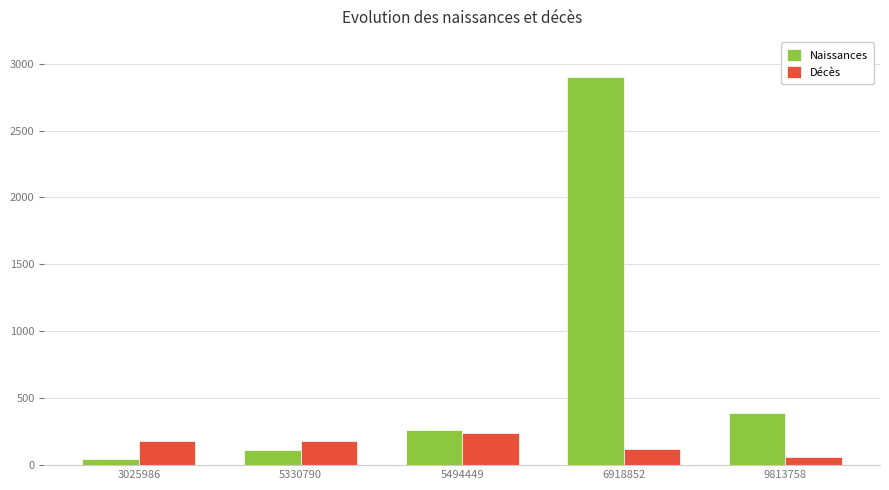

Which series has the largest range (max minus min)?

Naissances